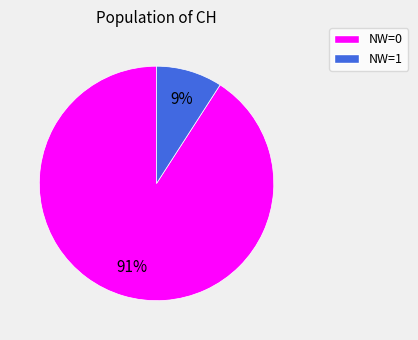

Does any single category account for the majority?

Yes